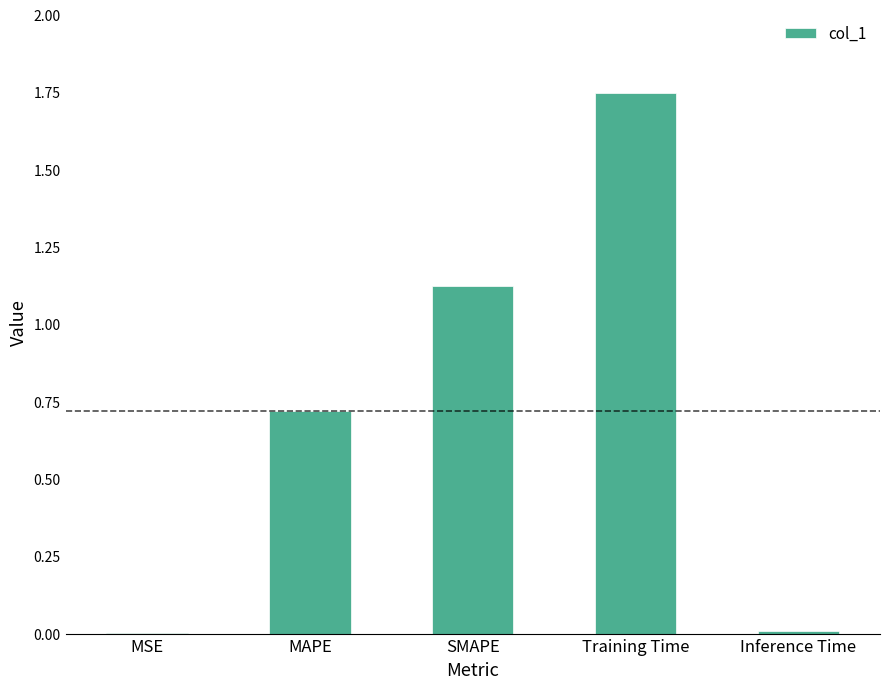

What is the sum of all values?

3.6